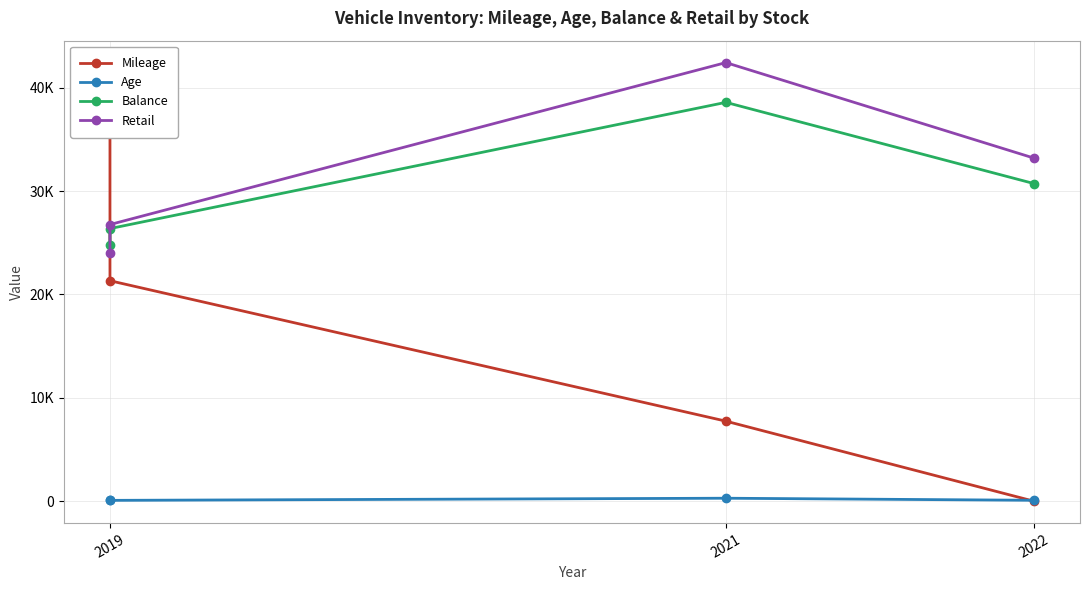

Reading left to right, extract all data points from this chart.

Mileage: 39572.0	21332.0	7748.0	6.0
Age: 90.0	84.0	291.0	91.0
Balance: 24795.3	26376.0	38588.1	30735.5
Retail: 23968.0	26768.0	42435.0	33200.0